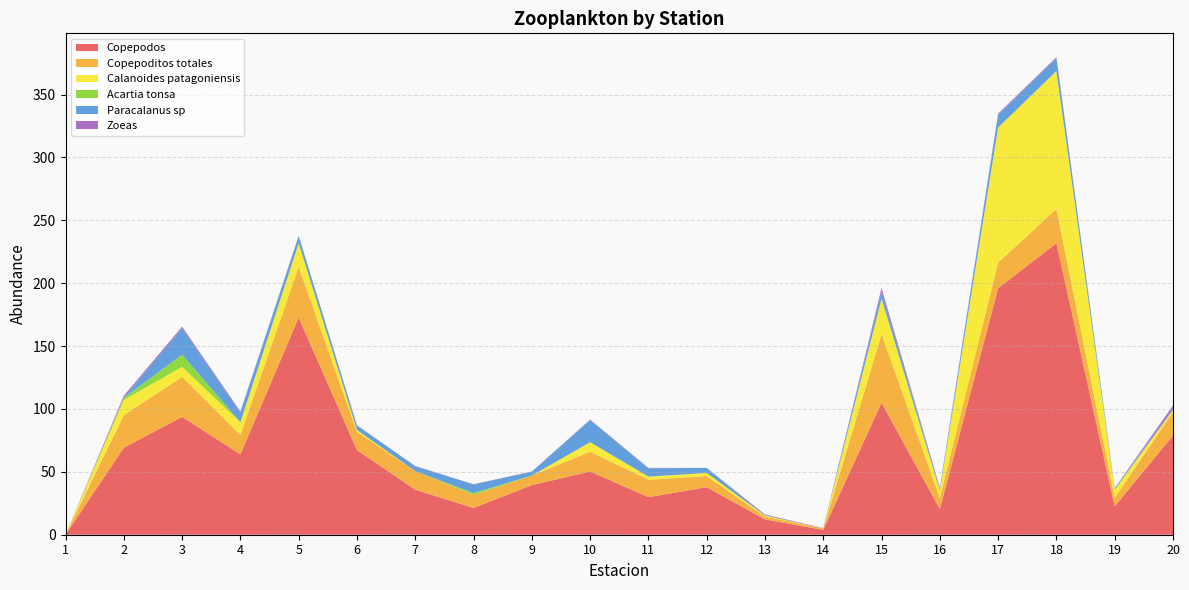

Reading right to left, transcribe all the data shown in this chart.

Copepodos: 20=78.9	19=22.6	18=231.8	17=196.0	16=20.4	15=105.0	14=3.8	13=12.2	12=37.8	11=29.9	10=50.3	9=39.4	8=21.3	7=35.8	6=67.3	5=172.7	4=63.9	3=93.7	2=69.2	1=0.0
Copepoditos totales: 20=18.6	19=6.8	18=27.3	17=20.4	16=9.0	15=54.5	14=1.1	13=2.3	12=8.8	11=13.8	10=15.7	9=7.6	8=10.4	7=14.8	6=14.5	5=40.3	4=15.3	3=31.8	2=25.9	1=0.0
Calanoides patagoniensis: 20=1.7	19=6.1	18=109.7	17=107.4	16=5.3	15=27.7	14=0.1	13=0.7	12=2.6	11=2.5	10=7.5	9=0.0	8=0.0	7=0.0	6=1.4	5=18.8	4=10.2	3=8.0	2=12.1	1=0.0
Acartia tonsa: 20=0.0	19=0.6	18=0.0	17=0.0	16=0.7	15=0.8	14=0.0	13=0.0	12=0.0	11=0.0	10=0.0	9=0.0	8=1.4	7=0.0	6=0.0	5=0.0	4=0.0	3=9.7	2=1.8	1=0.0
Paracalanus sp: 20=1.1	19=0.6	18=10.2	17=10.2	16=1.0	15=5.7	14=0.0	13=0.4	12=4.0	11=6.6	10=17.6	9=3.1	8=6.9	7=4.0	6=3.7	5=5.7	4=7.7	3=21.0	2=0.0	1=0.0
Zoeas: 20=2.5	19=0.4	18=0.8	17=0.8	16=1.0	15=2.5	14=0.3	13=0.5	12=0.0	11=0.3	10=0.3	9=0.1	8=0.2	7=0.1	6=0.1	5=0.2	4=0.8	3=1.3	2=1.6	1=0.0